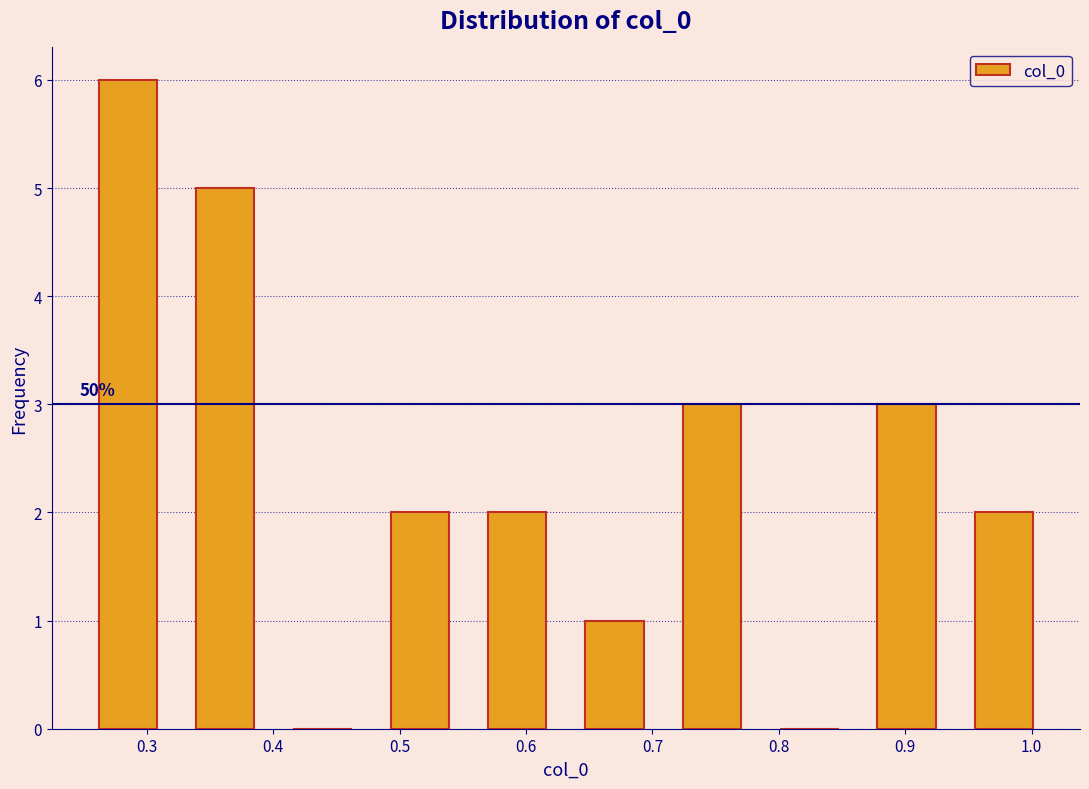

Over which range of the x-axis is the bar tallest?

0.25 to 0.32